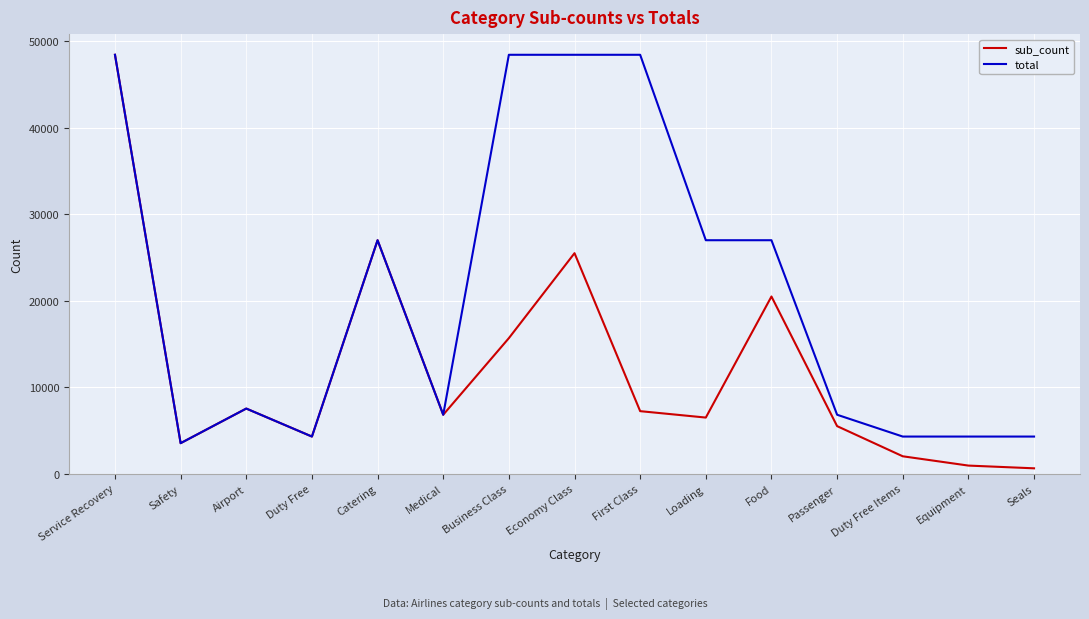

Reading left to right, extract all data points from this chart.

sub_count: Service Recovery=48412	Safety=3543	Airport=7542	Duty Free=4307	Catering=26989	Medical=6827	Business Class=15677	Economy Class=25493	First Class=7242	Loading=6501	Food=20488	Passenger=5512	Duty Free Items=2028	Equipment=954	Seals=638
total: Service Recovery=48412	Safety=3543	Airport=7542	Duty Free=4307	Catering=26989	Medical=6827	Business Class=48412	Economy Class=48412	First Class=48412	Loading=26989	Food=26989	Passenger=6827	Duty Free Items=4307	Equipment=4307	Seals=4307